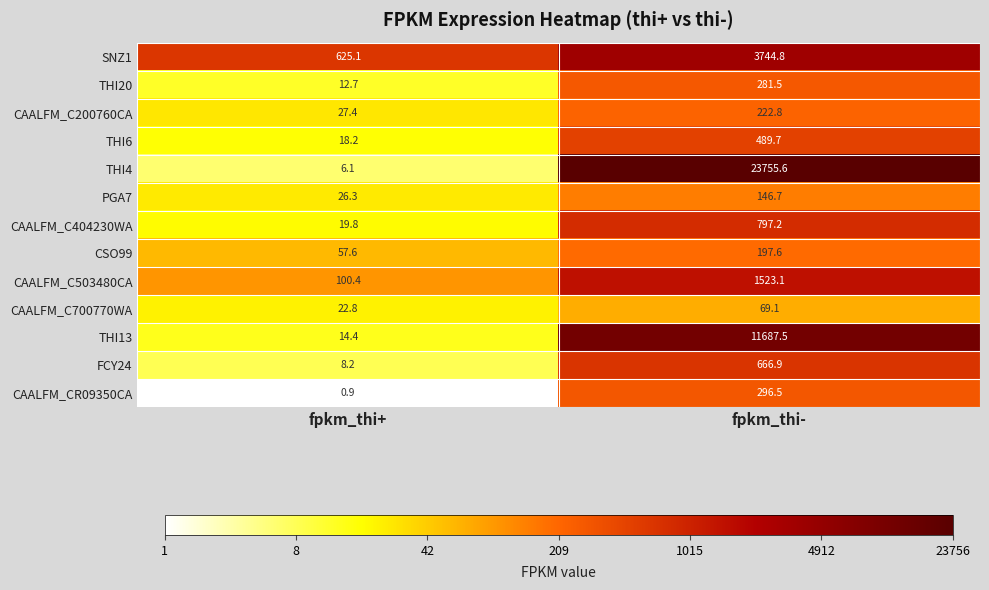

Which series has the largest range (max minus min)?

THI4